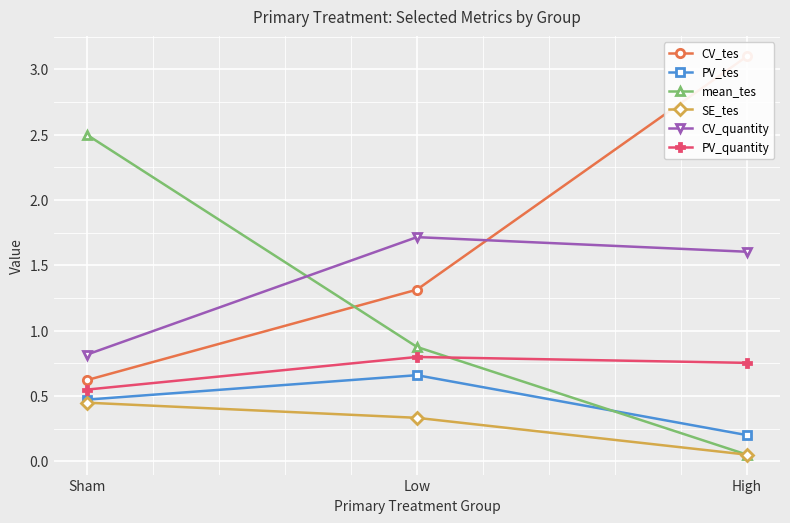

The value of mean_tes at Low is 1.1. True or false?

False